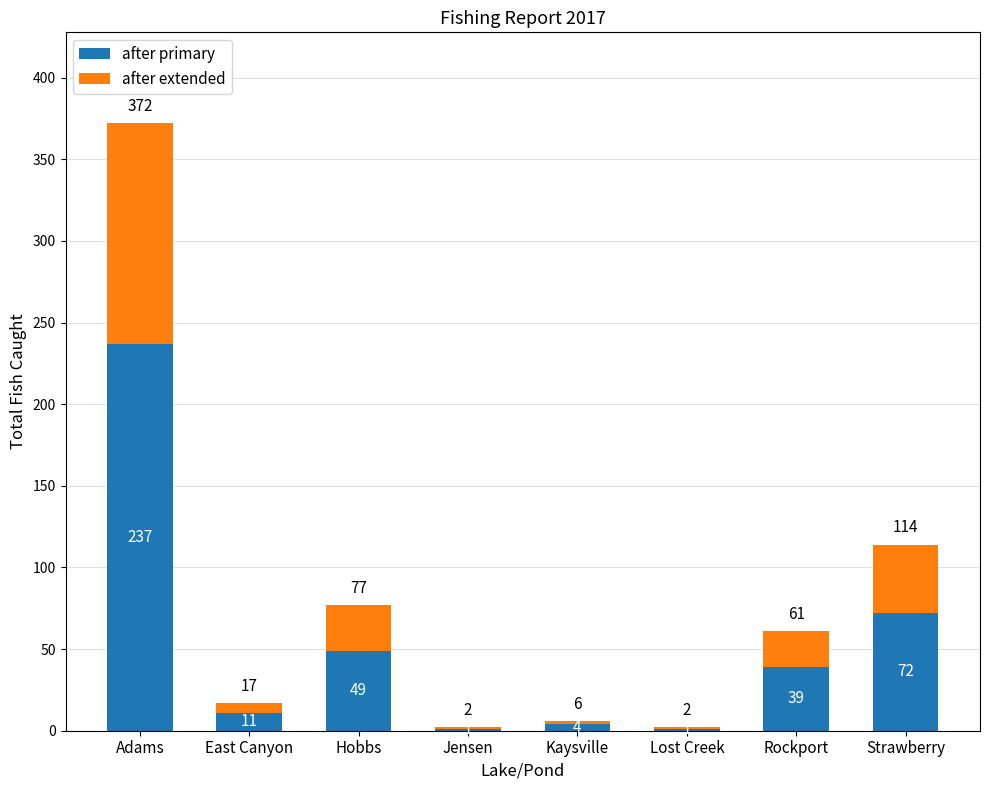

What is the total value across all series at Rockport?

61